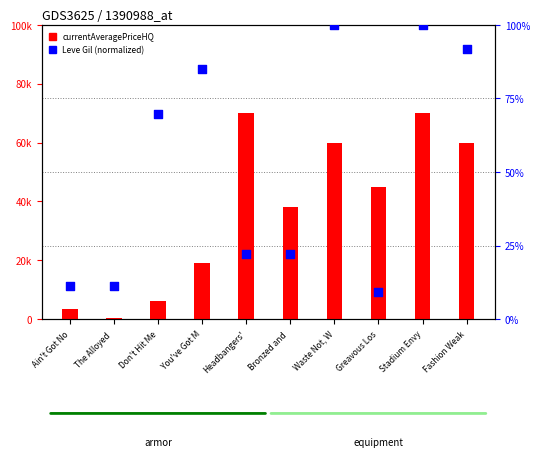

At which category is the sum across all series the highest?

Stadium Envy